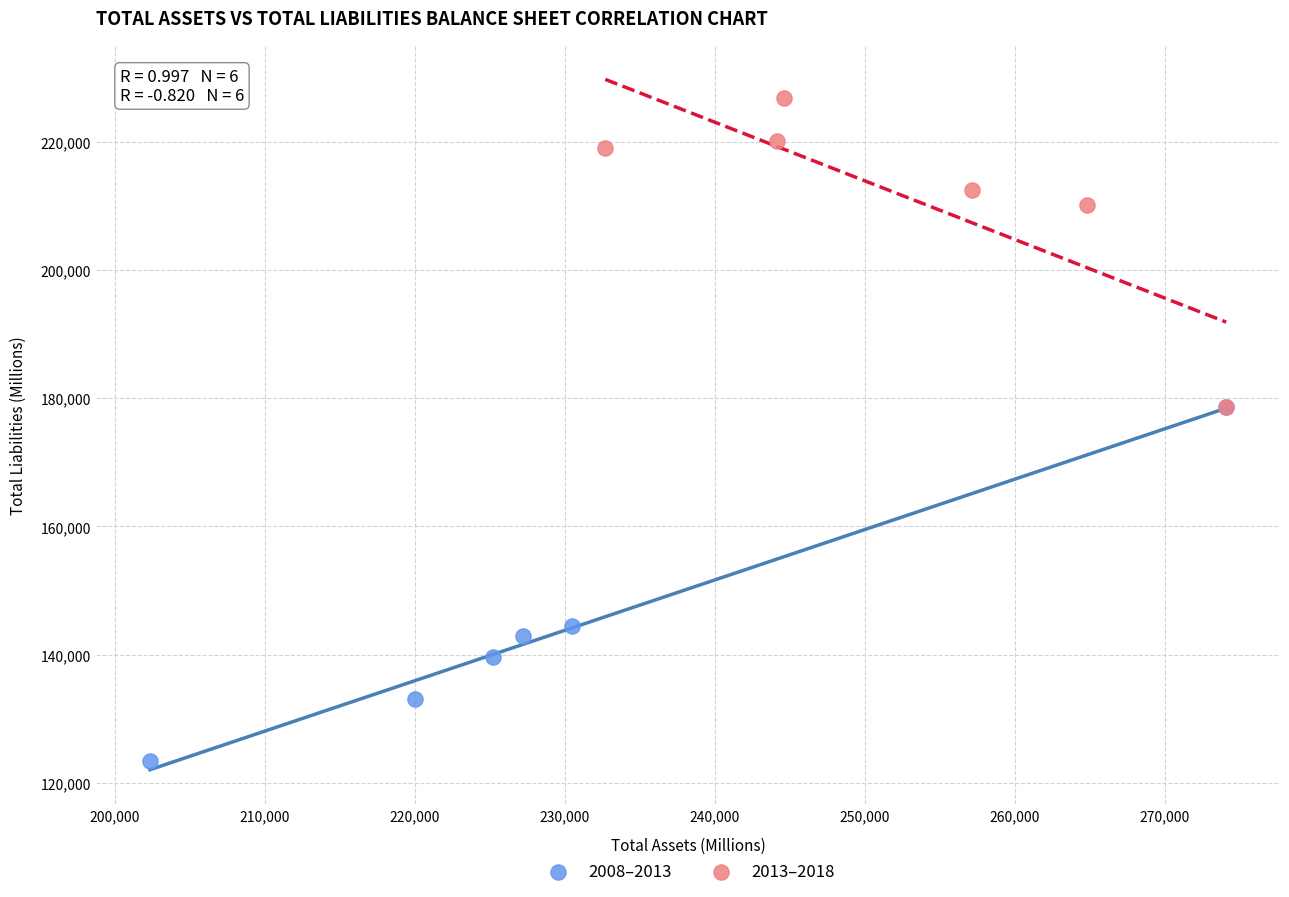

Which series reaches the maximum Y coordinate?

2013–2018